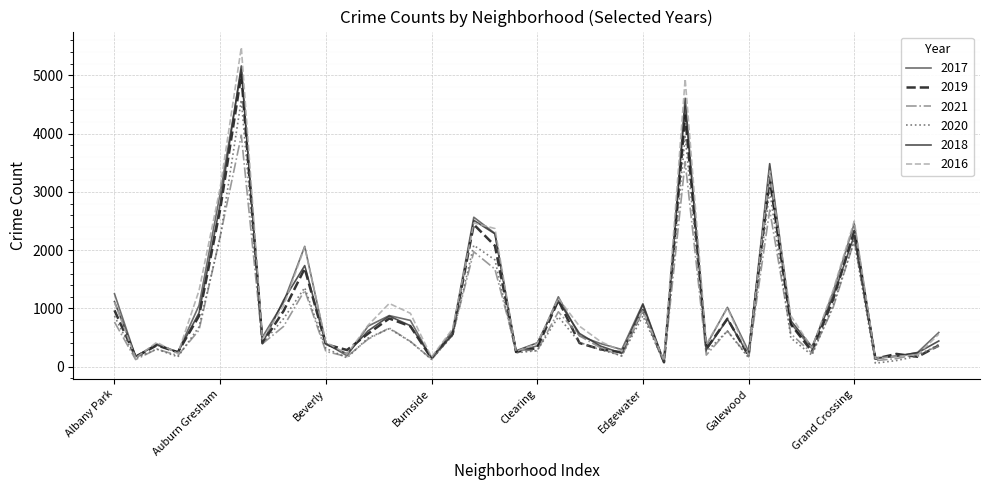

What is the greatest value displayed?

5481